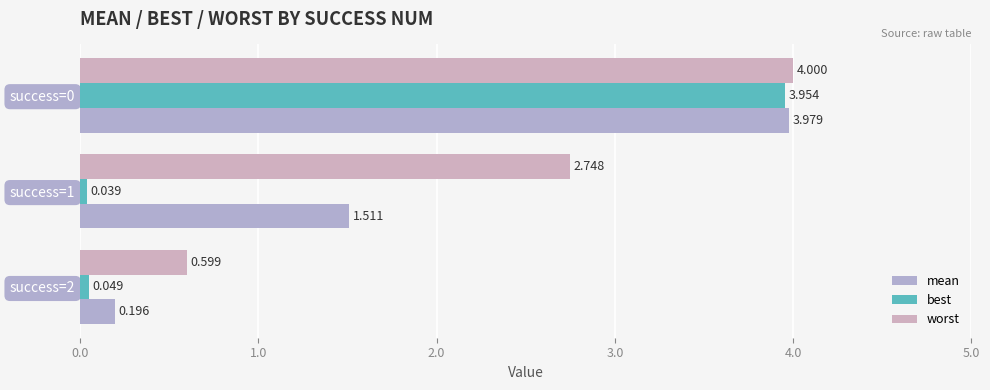

What is the difference between the maximum and minimum values in the best series?

3.9